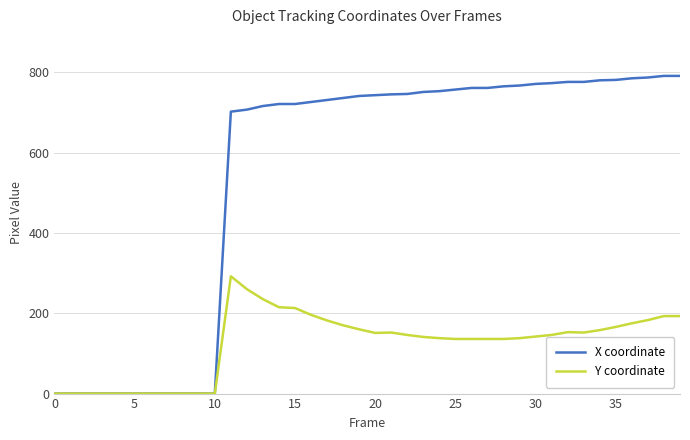

Which series has the largest total across all categories?

X coordinate